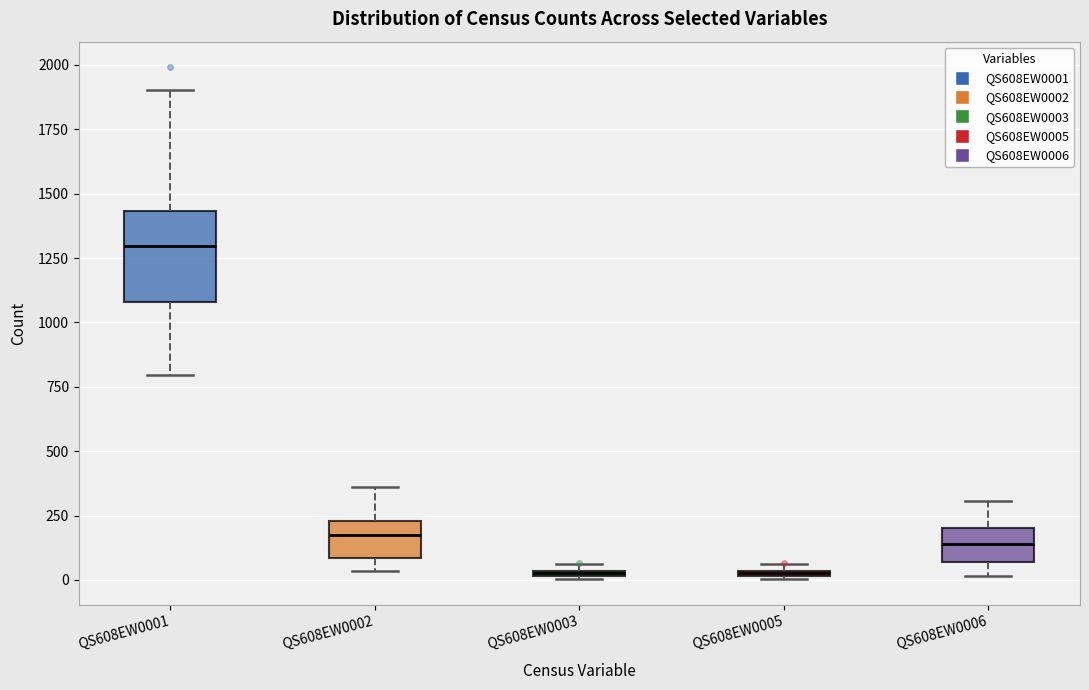

Comparing the boxes themselves (not the whiskers), which one is the tallest?

QS608EW0001